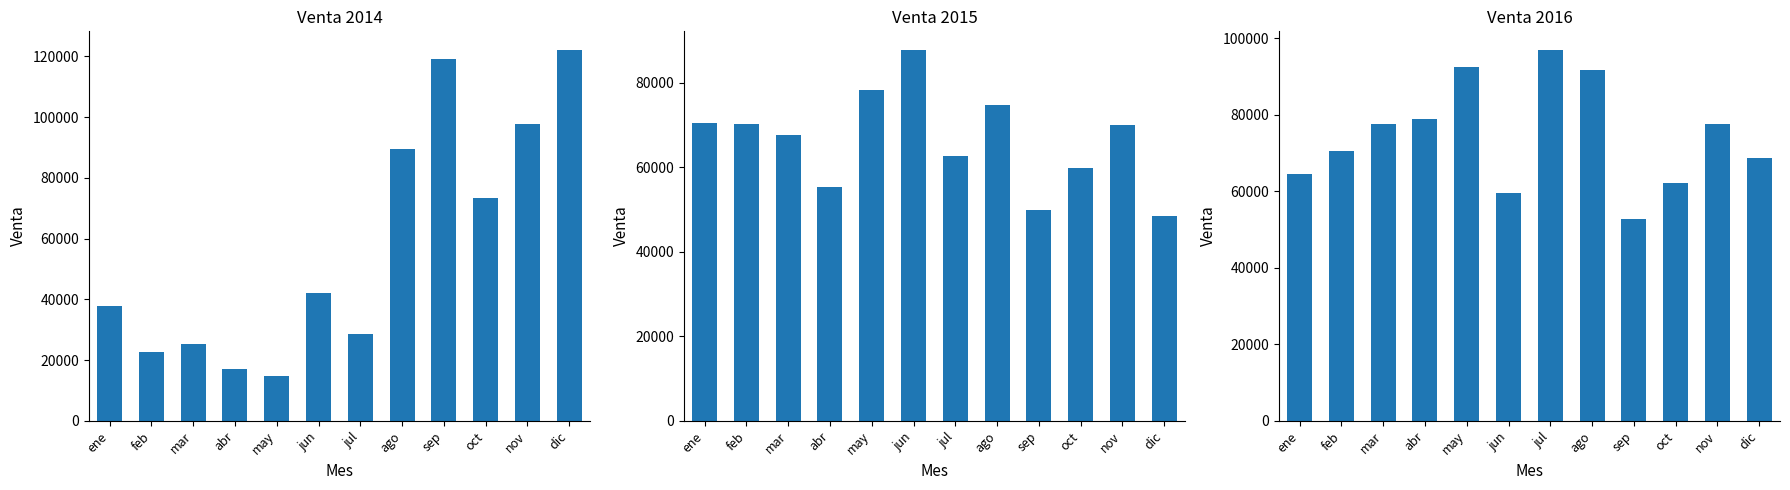

Rank the series by their maximum value, from lowest to highest.

2015, 2016, 2014